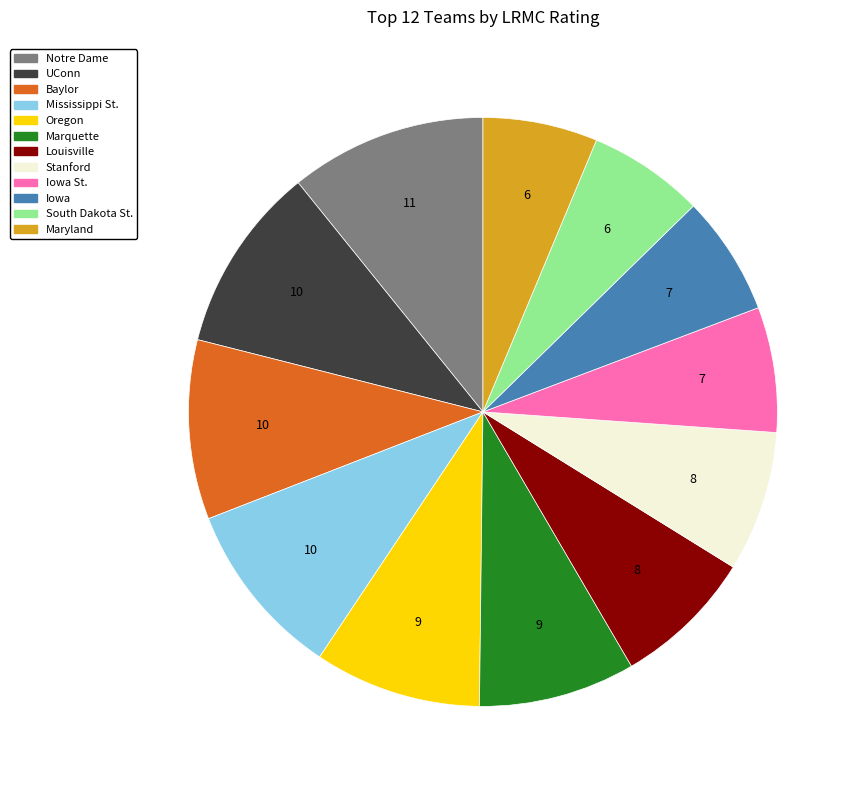

The Marquette slice represents 9% of the pie. True or false?

True